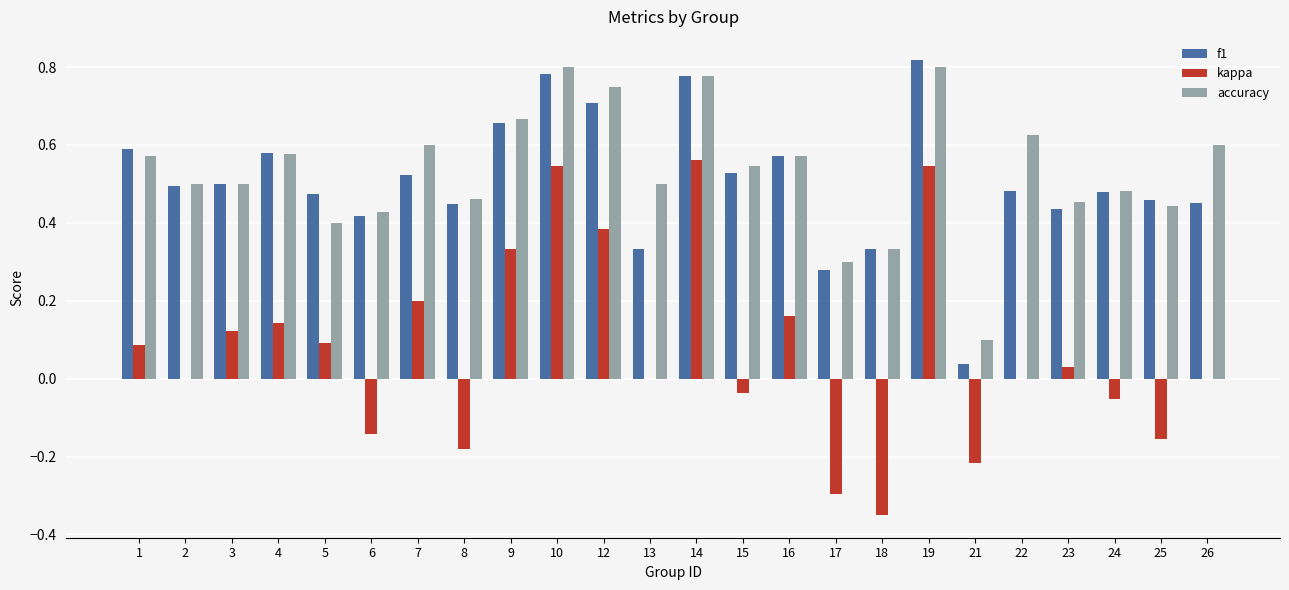

Does the chart contain stacked bars?

No